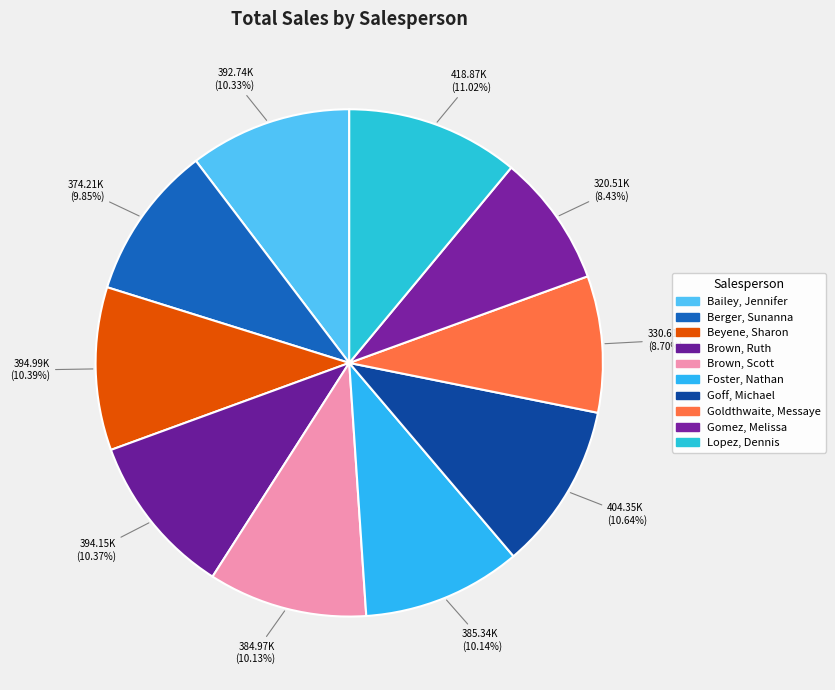

How many segments does this pie chart have?

10